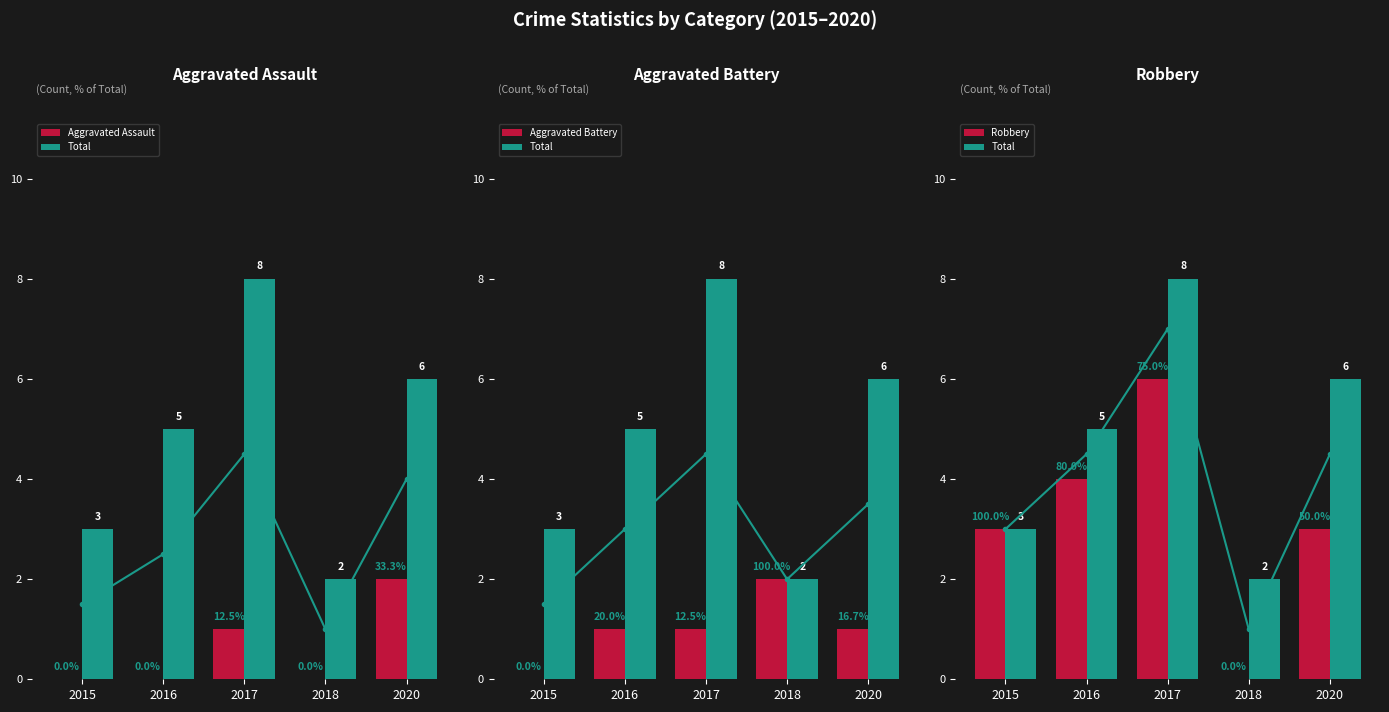

Reading left to right, what are all the values shown in this chart?

Aggravated Assault: 0	0	1	0	2
Total: 3	5	8	2	6
Aggravated Battery: 0	1	1	2	1
Robbery: 3	4	6	0	3